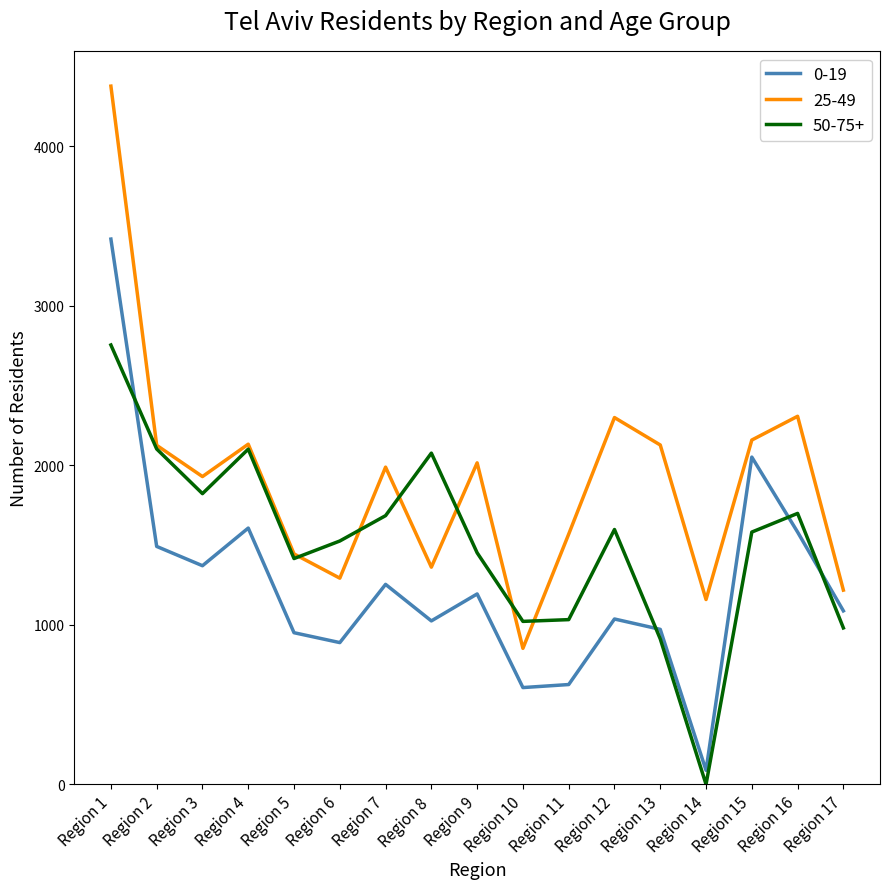

The value of 25-49 at Region 12 is 2300. True or false?

True